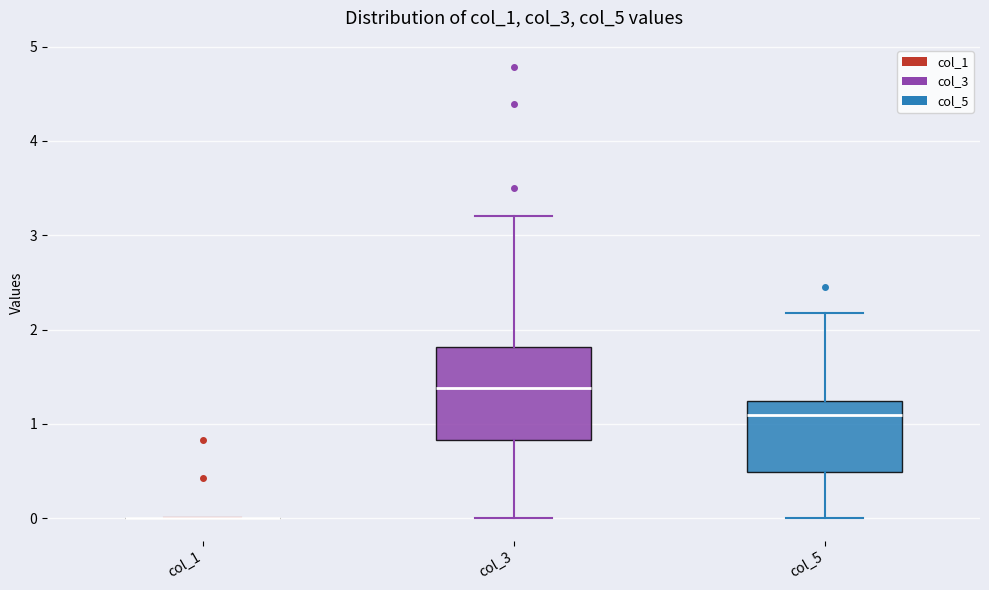

Reading left to right, transcribe this box plot: for each box, give where its median line is, the range the box spans, and where its two whiskers end, as read against the y-axis. The values are not printed on the chart, so give them approximately, as read against the axis.

col_1: box collapsed to a line at 0.0, whiskers 0.0 to 0.0
col_3: median 1.4, box 0.8 to 1.8, whiskers 0.0 to 3.2
col_5: median 1.1, box 0.5 to 1.2, whiskers 0.0 to 2.2